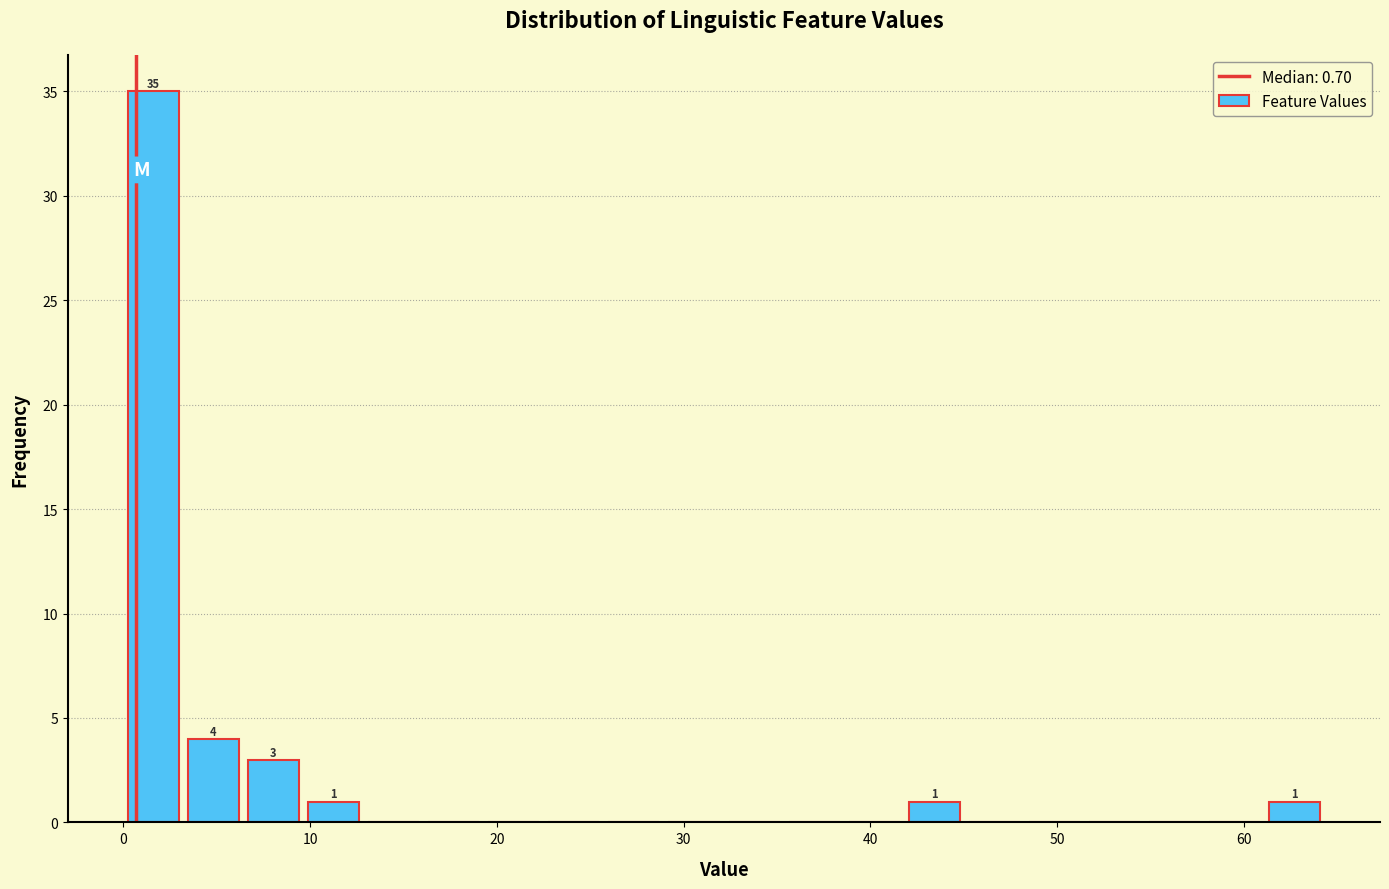

Around what value on the x-axis is the tallest bar? Give the approximate position of its centre, as read against the axis.

2